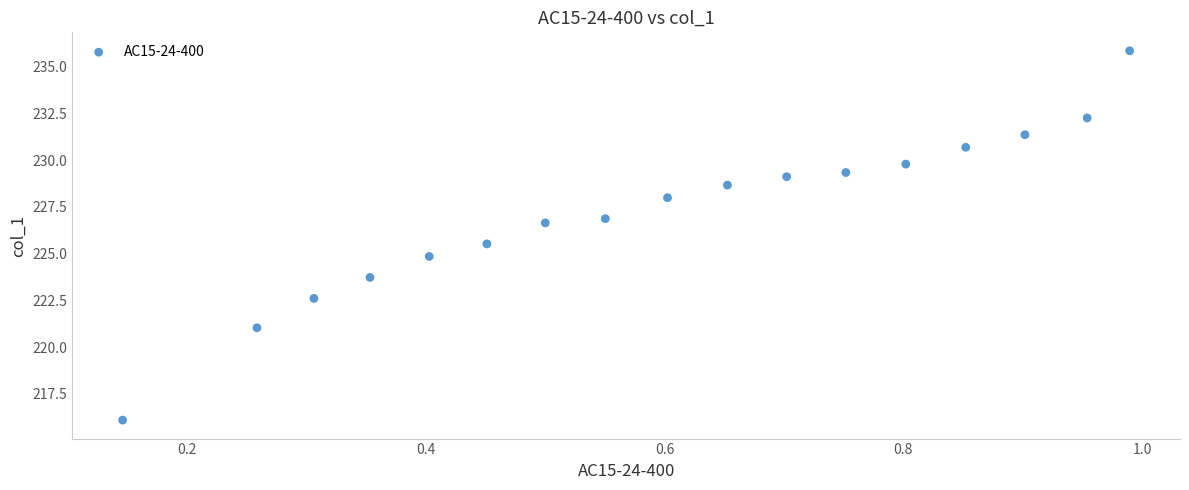

What is the range of X values (max minus min)?

0.8